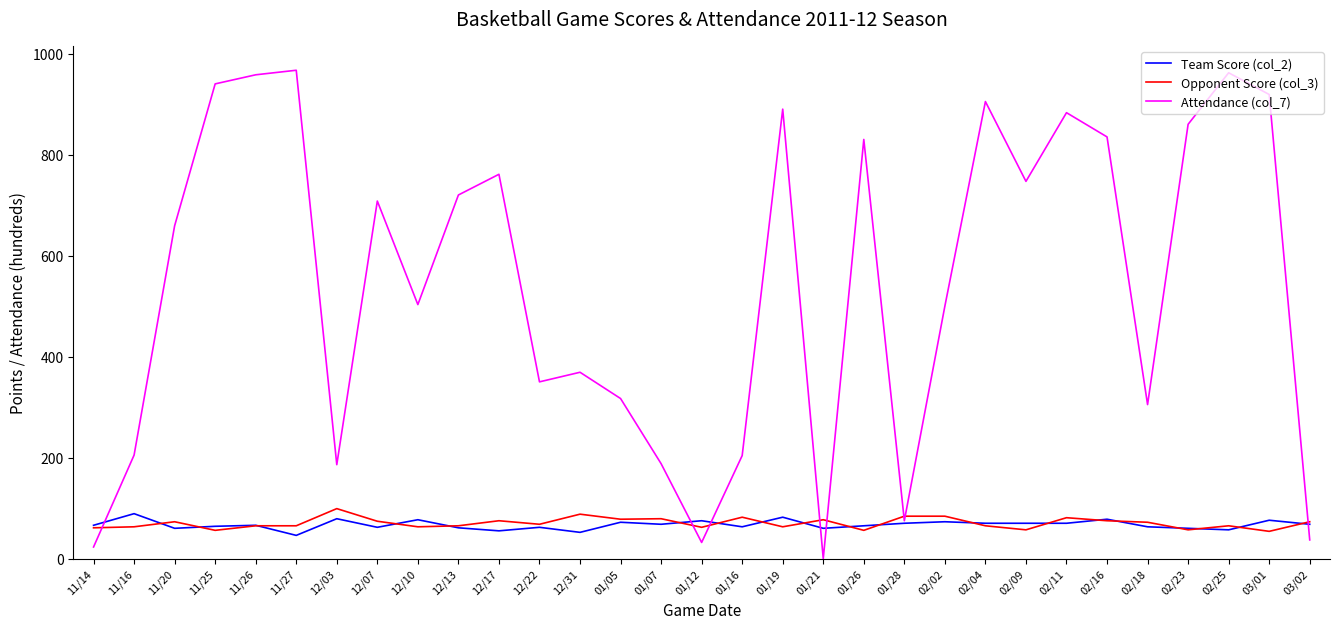

How many lines are shown in the chart?

3